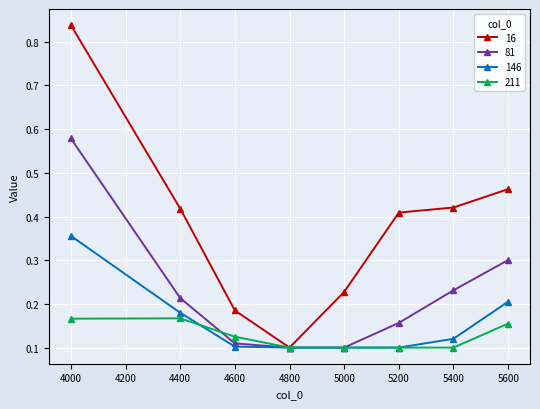

At which category is the sum across all series the highest?

4000